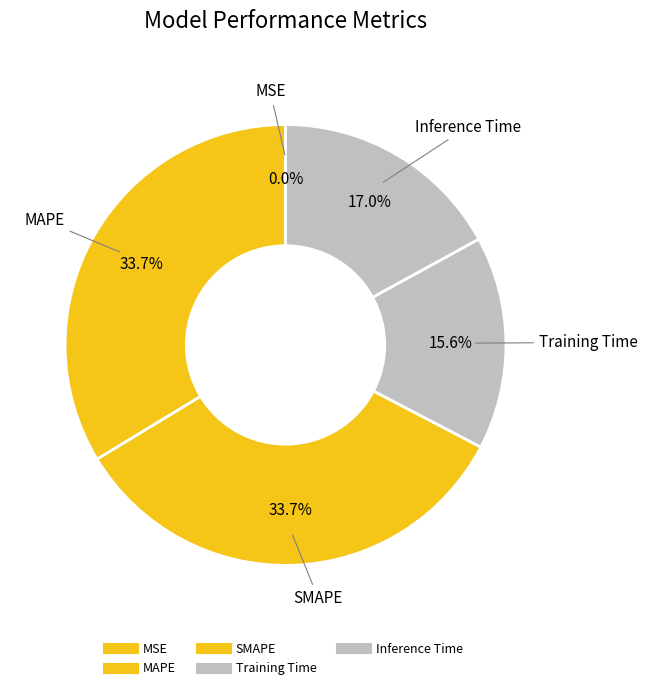

Which category has the smallest portion of the pie?

MSE